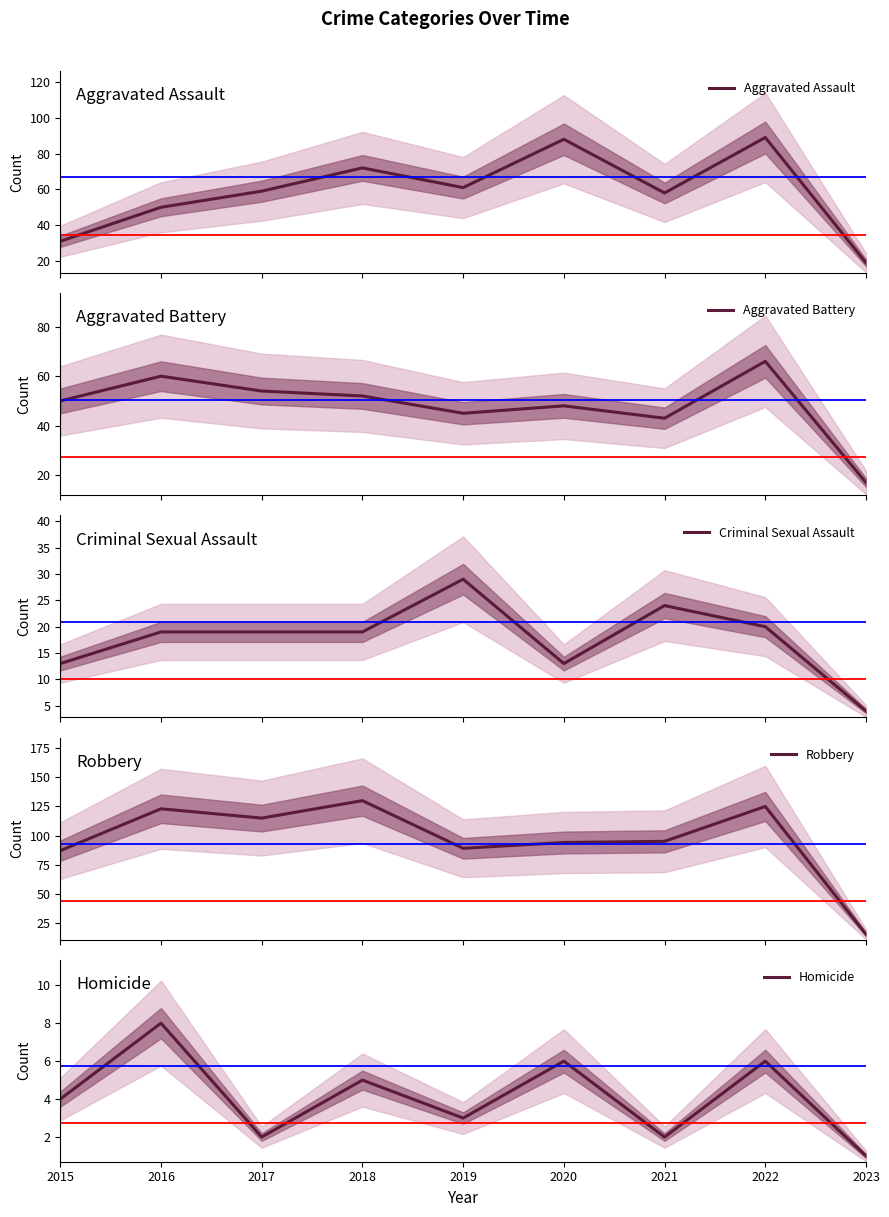

What is the smallest value displayed?

1